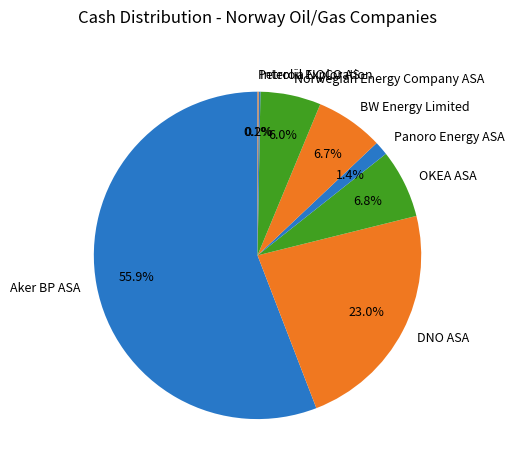

Which category accounts for the majority?

Aker BP ASA